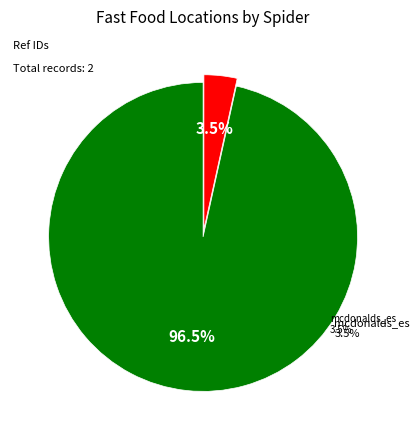

To the nearest percent, what portion does mcdonalds_es represent?

3%